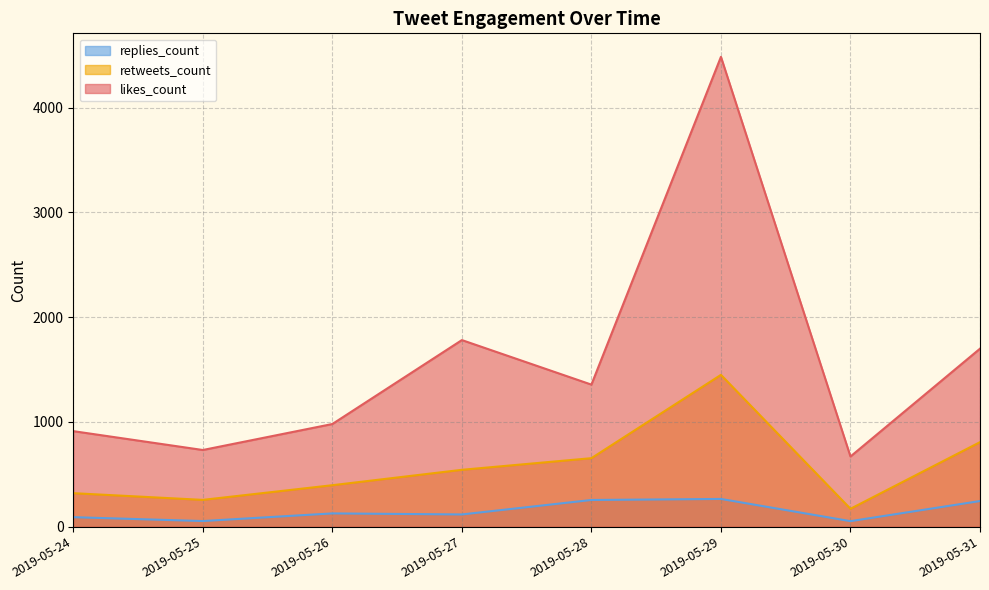

What is the maximum value shown in the chart?

4484